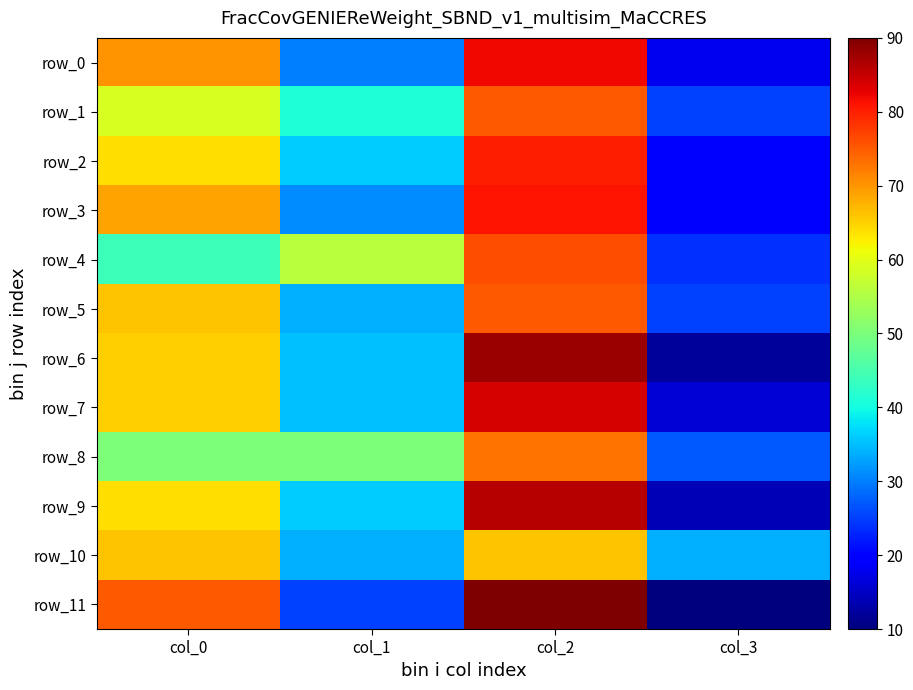

Reading left to right, list all the values displayed in this chart.

row_0: 70	30	82	18
row_1: 59	41	75	25
row_2: 64	36	80	20
row_3: 69	31	81	19
row_4: 44	56	76	24
row_5: 66	34	75	25
row_6: 65	35	88	12
row_7: 65	35	84	16
row_8: 50	50	73	27
row_9: 64	36	86	14
row_10: 66	34	66	34
row_11: 75	25	90	10